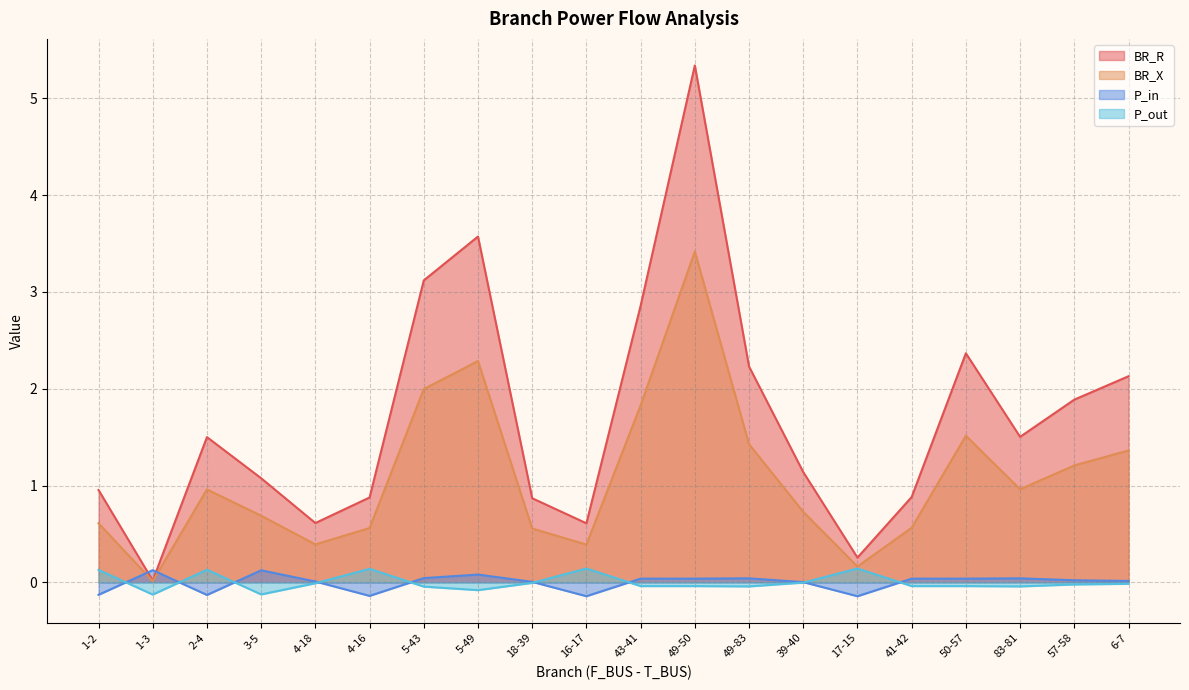

True or false: BR_X and BR_R cross at least once.

False